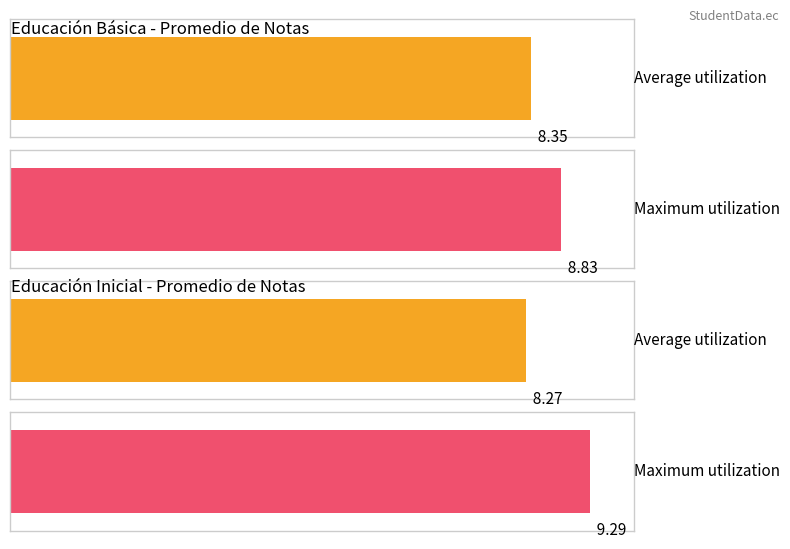

What is the spread (max minus min) of values at 3?

0.3